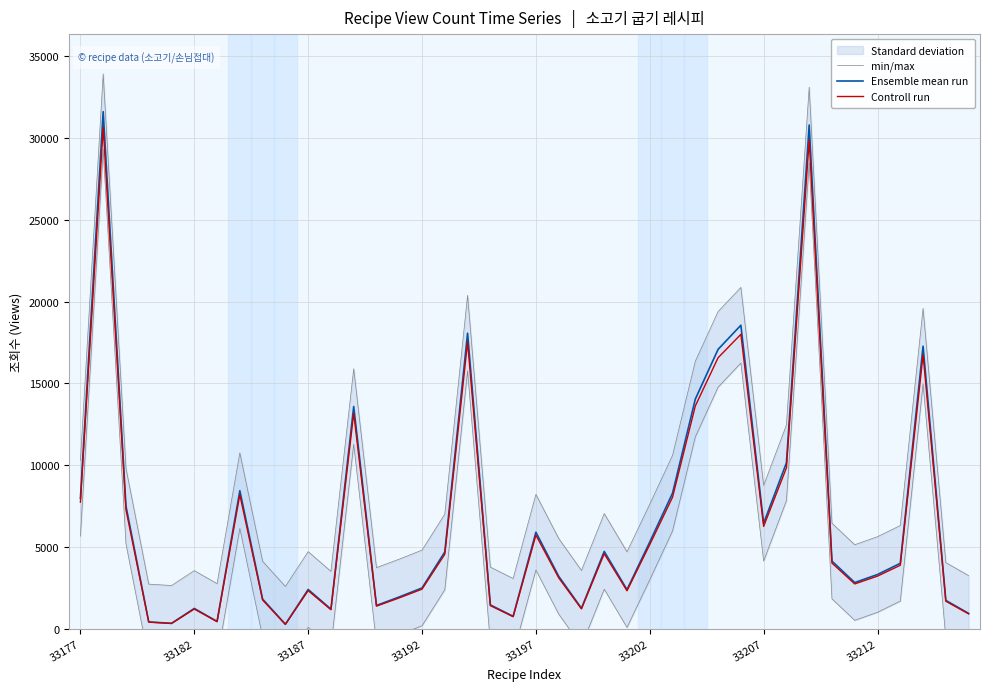

Is it true that Controll run equals 3106.9 at 21?

True